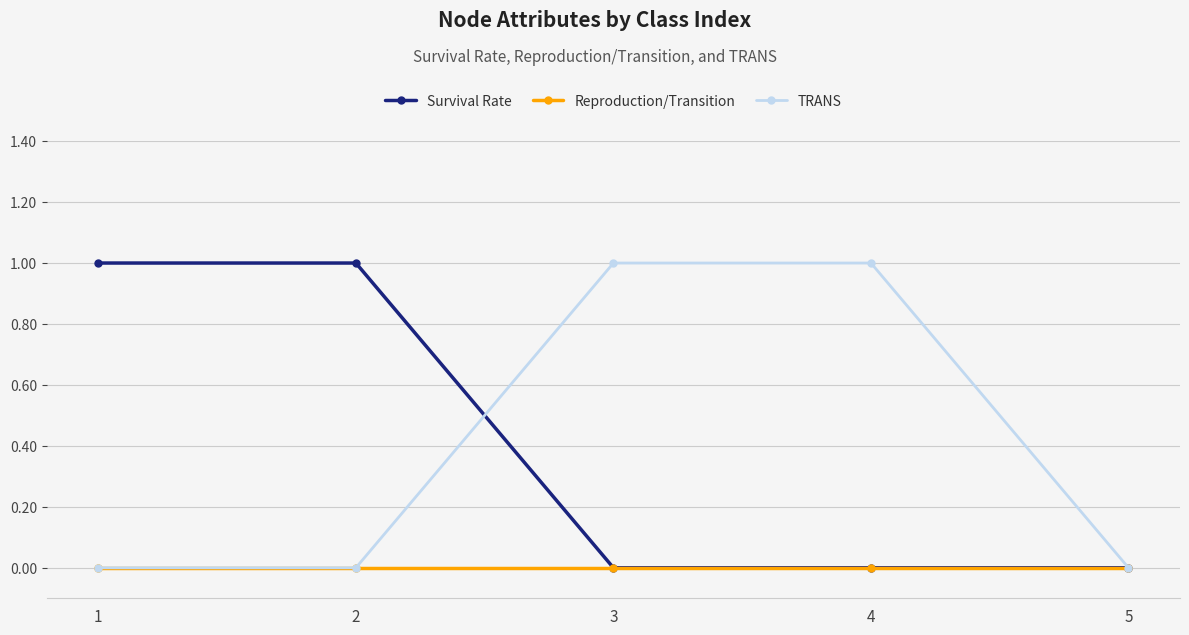

Between which two adjacent categories do Survival Rate and TRANS first intersect?

2 and 3